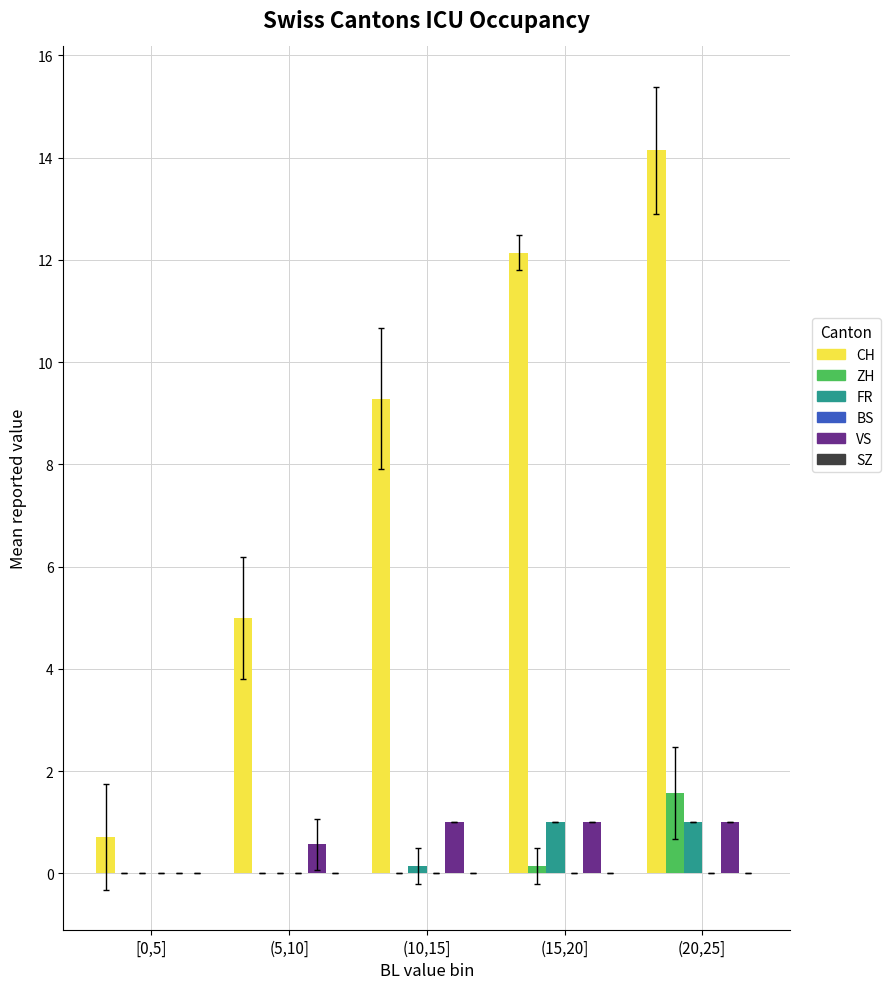

What is the sum of all VS values?

3.6